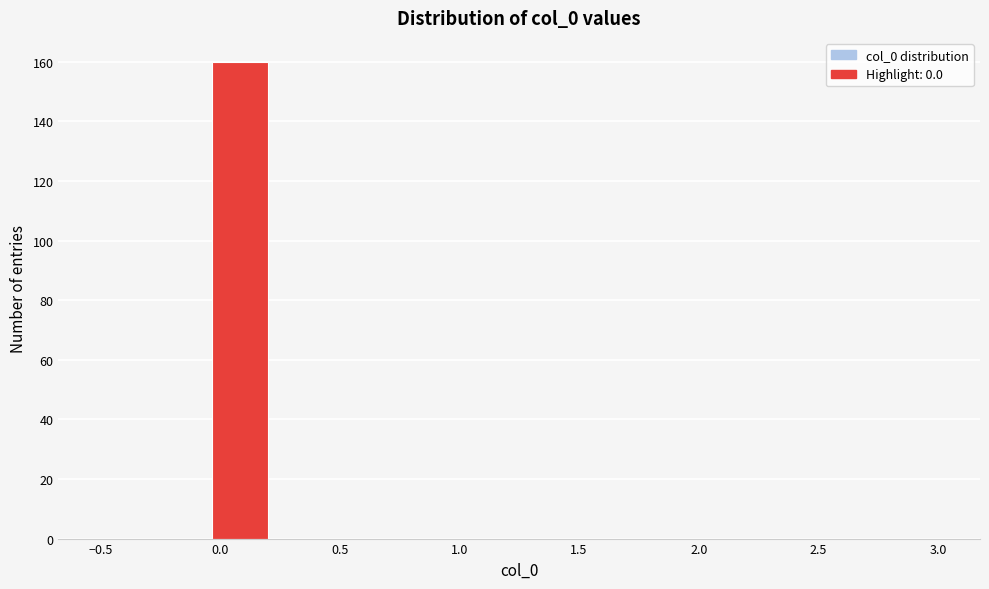

How tall is the bar that spans -0.05 to 0.20 on the x-axis? Neither the bar edges nor the heights are printed on the chart, so give them approximately, as read against the axes.

160